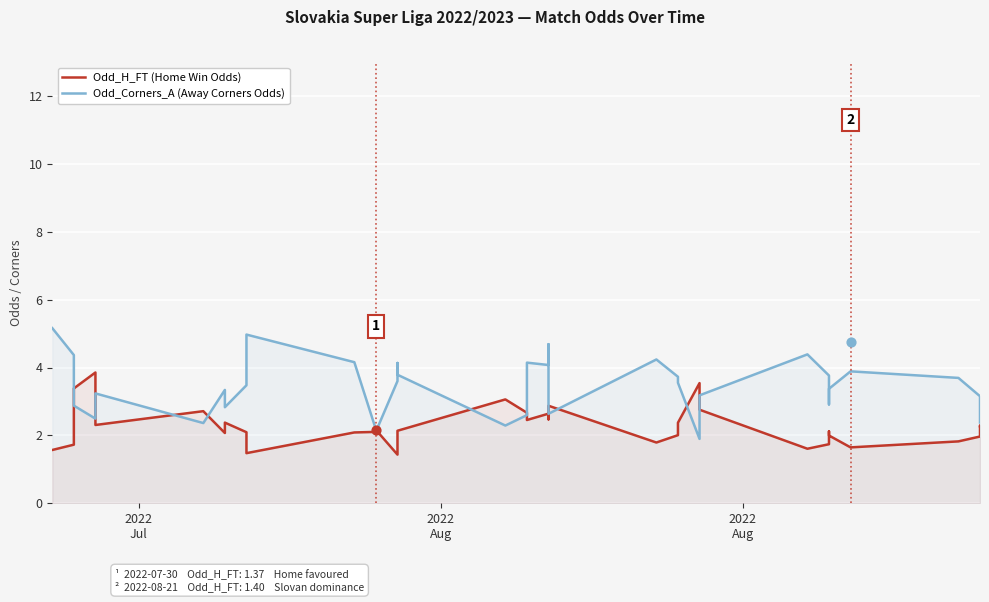

Which series reaches the minimum Y coordinate?

Odd_H_FT (Home Win Odds)